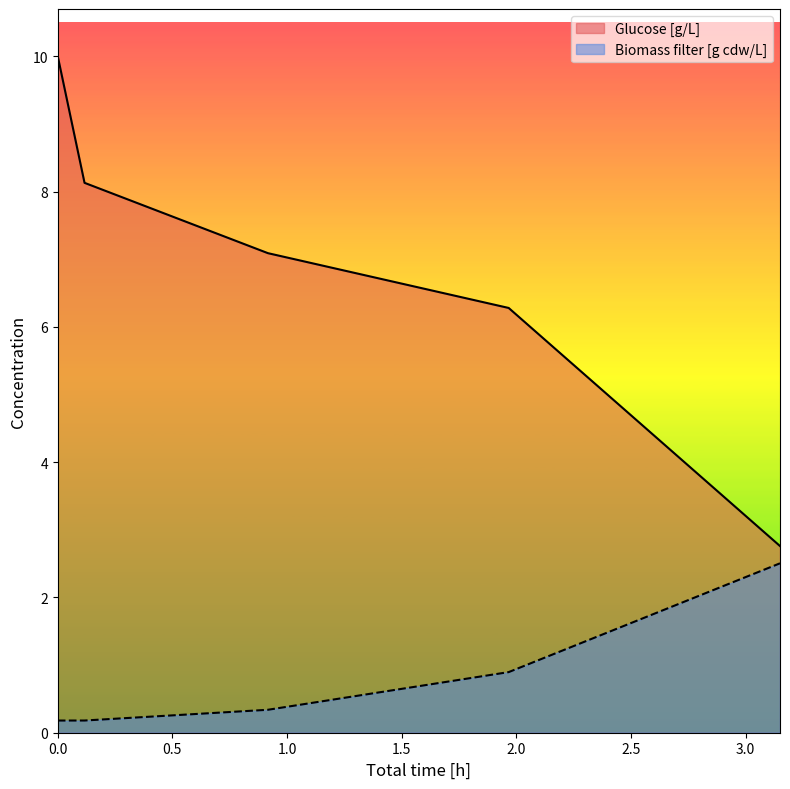

What is the maximum value for Biomass filter [g cdw/L]?

2.5